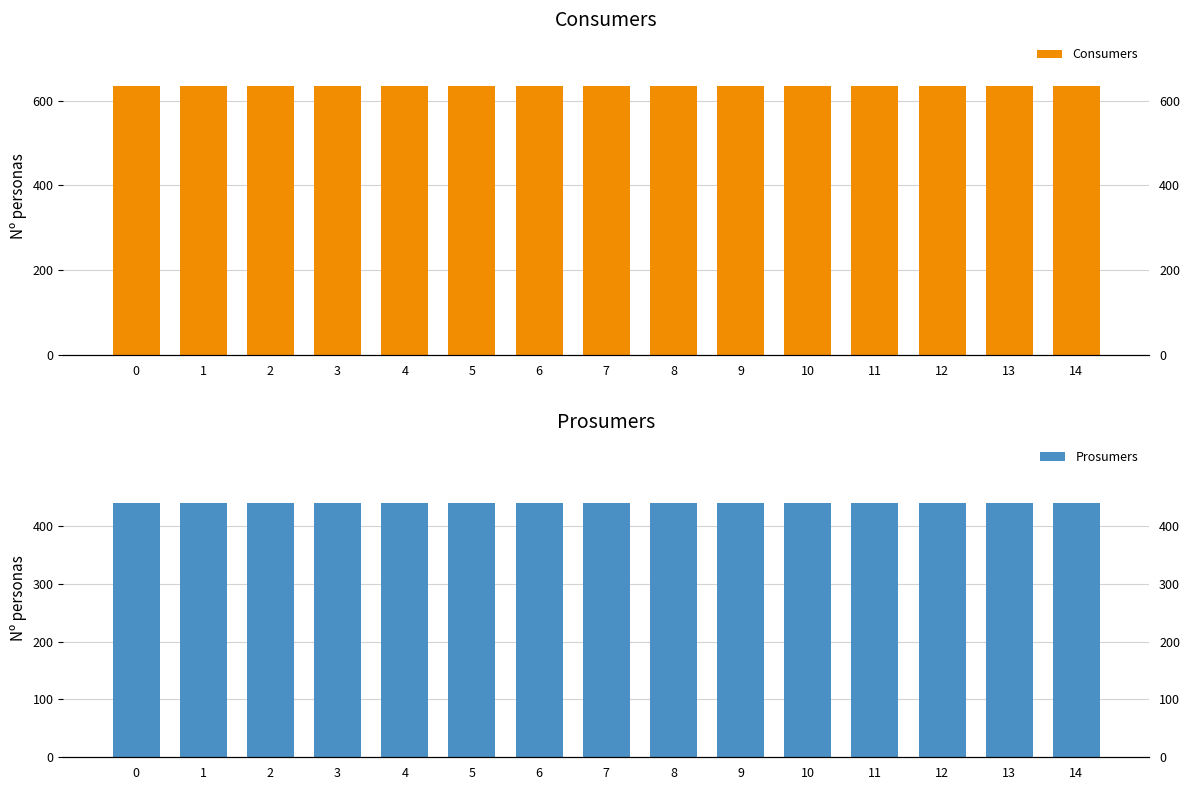

Reading right to left, list all the values displayed in this chart.

Consumers: 14=635	13=635	12=635	11=635	10=635	9=635	8=635	7=635	6=635	5=635	4=635	3=635	2=635	1=635	0=635
Prosumers: 14=440	13=440	12=440	11=440	10=440	9=440	8=440	7=440	6=440	5=440	4=440	3=440	2=440	1=440	0=440